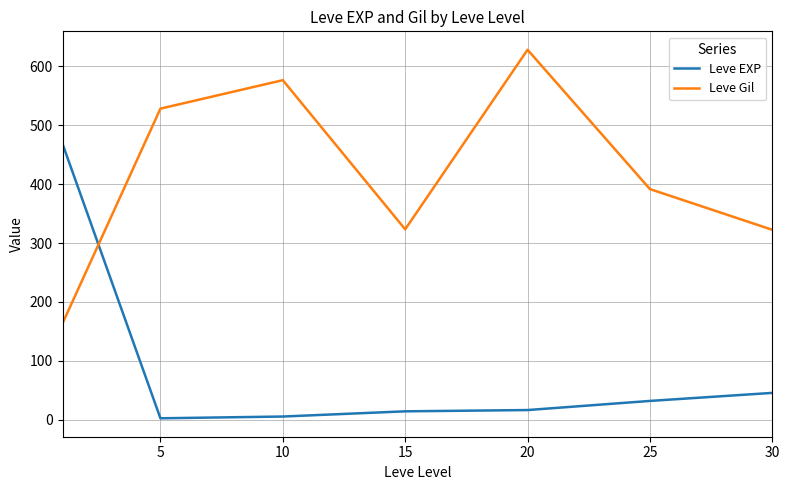

How many lines are shown in the chart?

2